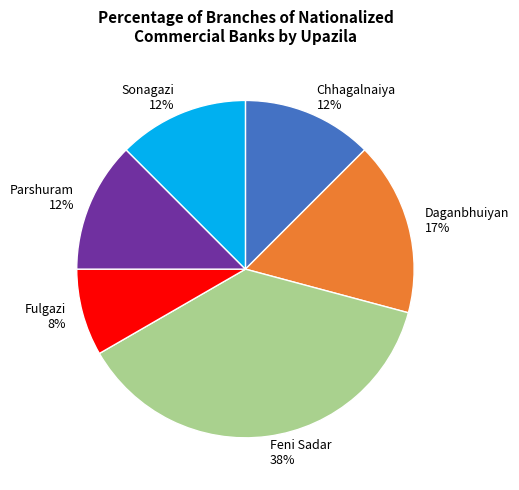

Is the sum of Feni Sadar 38% and Fulgazi 8% greater than half?

No